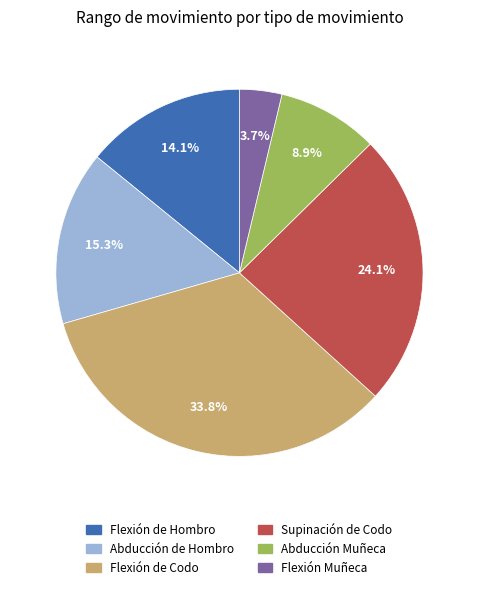

What is the smallest slice in the pie chart?

Flexión Muñeca